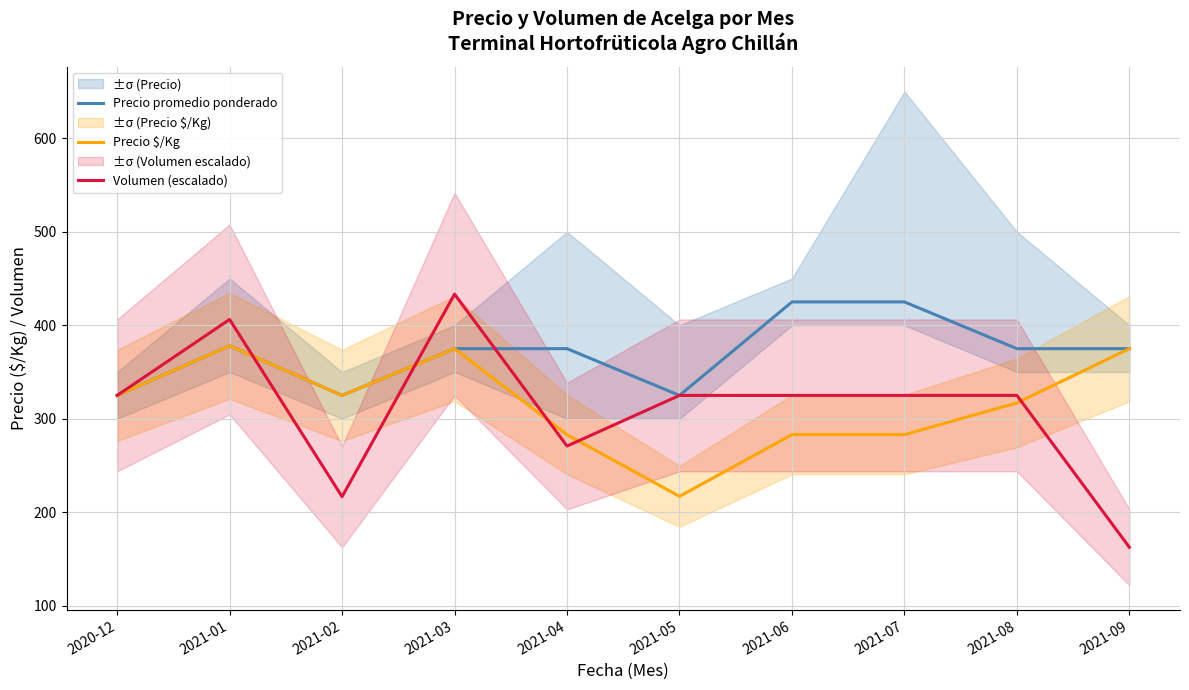

The Volumen (escalado) series shows 270.8 at 2021-04. True or false?

True